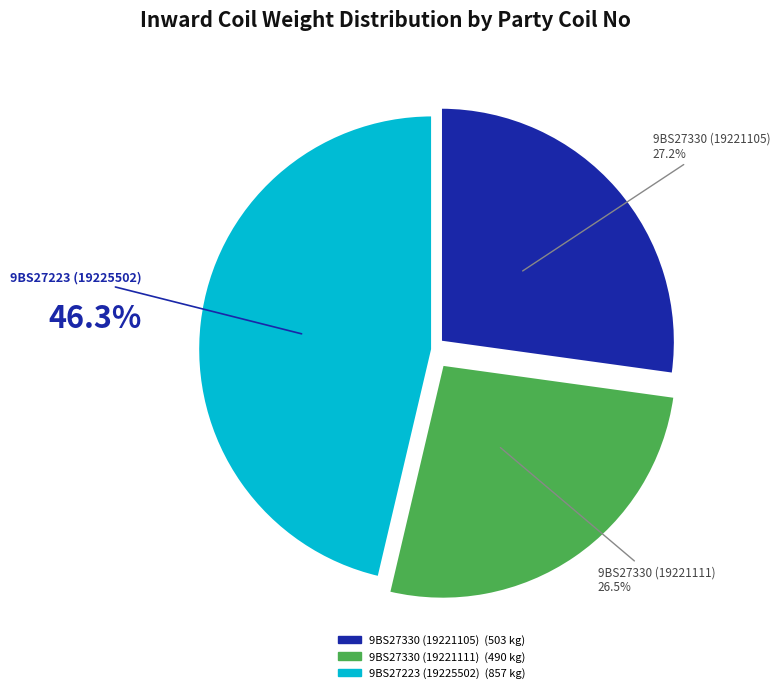

What is the ratio of the value at 9BS27330 (19221105) to the value at 9BS27330 (19221111)?

1.0